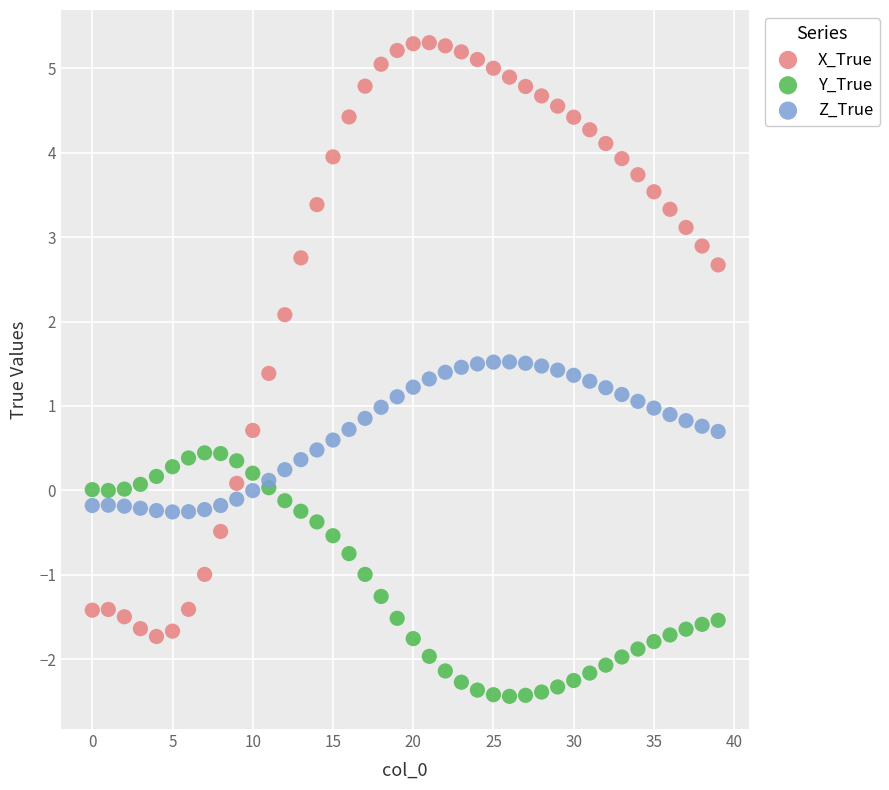

What are all the series names shown in the legend?

X_True, Y_True, Z_True